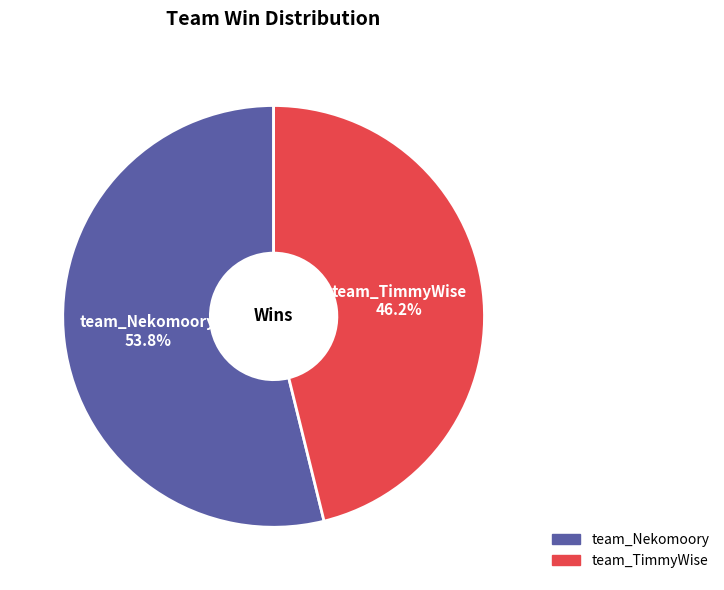

Rank the categories by value from lowest to highest.

team_TimmyWise, team_Nekomoory